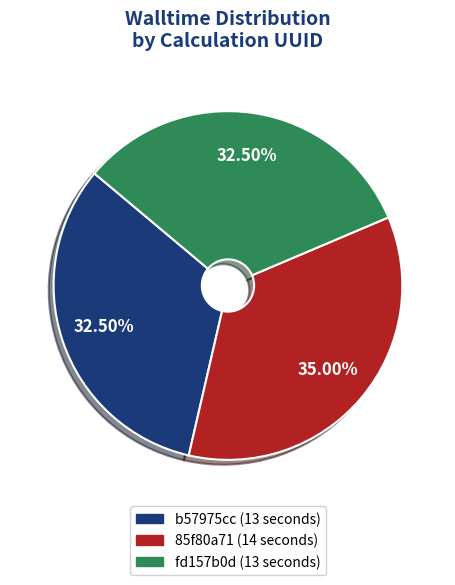

How many segments does this pie chart have?

3